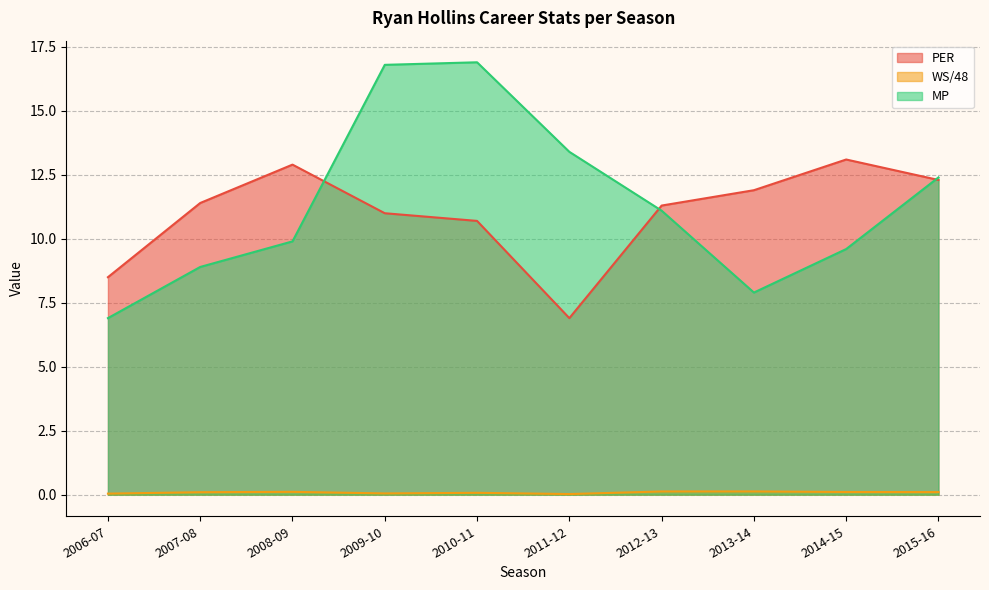

At which label does PER reach its peak?

2014-15